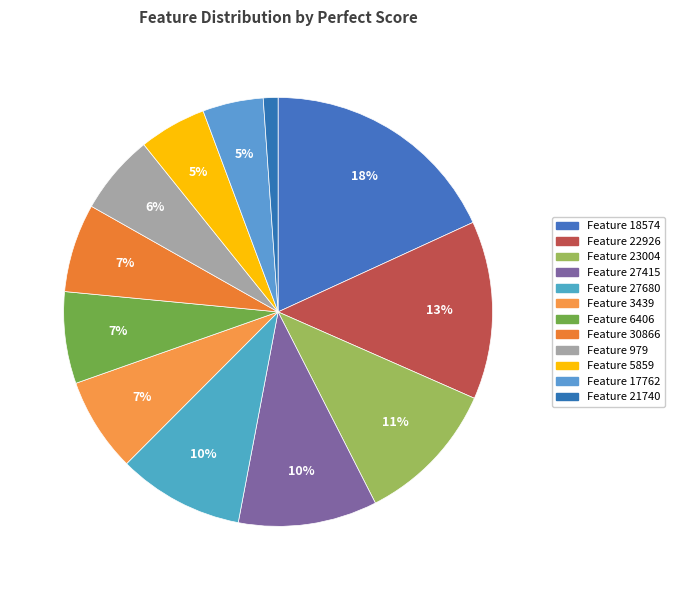

Which category has the smallest portion of the pie?

21740